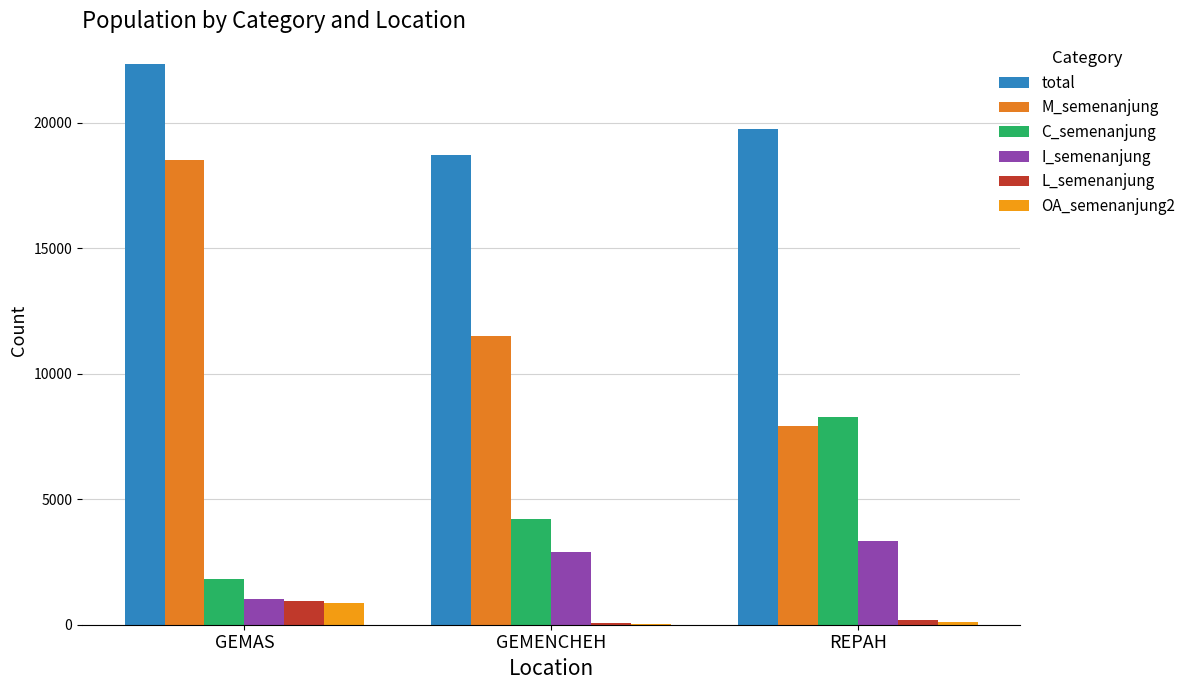

True or false: C_semenanjung has a value of 3258 at REPAH.

False